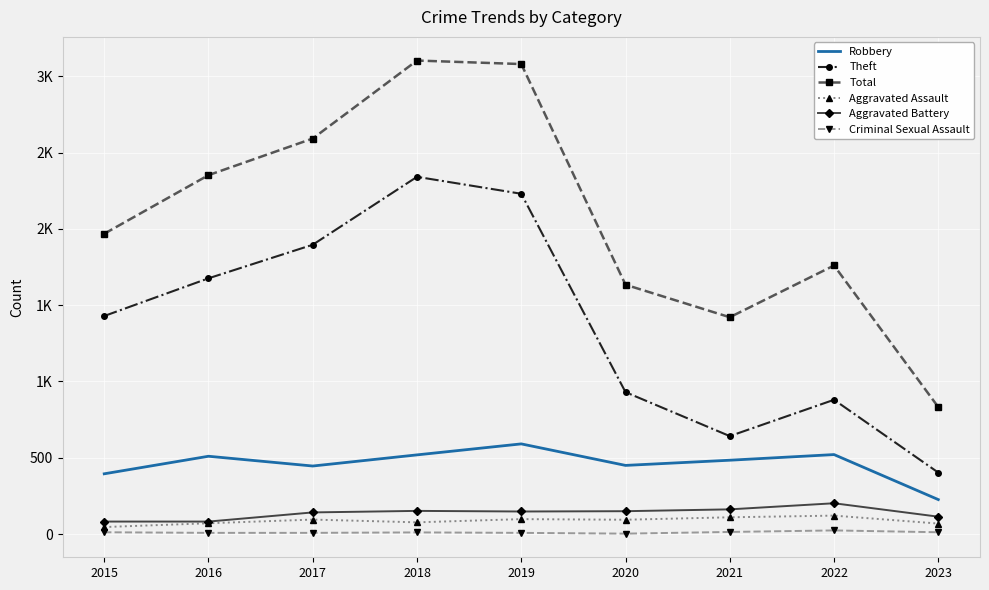

What are all the series names shown in the legend?

Robbery, Theft, Total, Aggravated Assault, Aggravated Battery, Criminal Sexual Assault